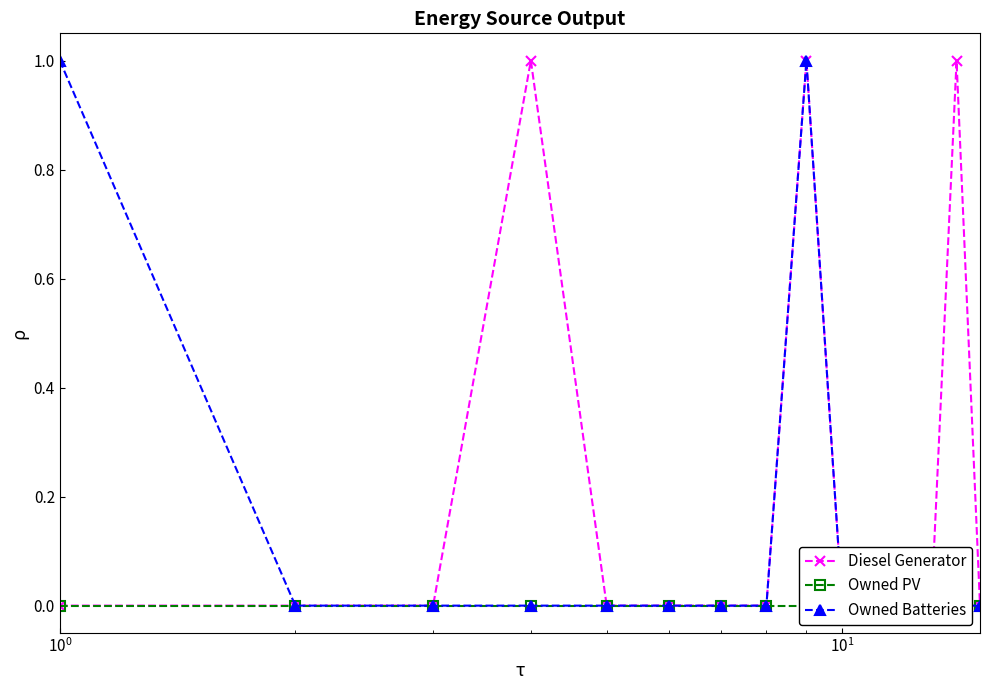

Count the number of categories in the chart.

15